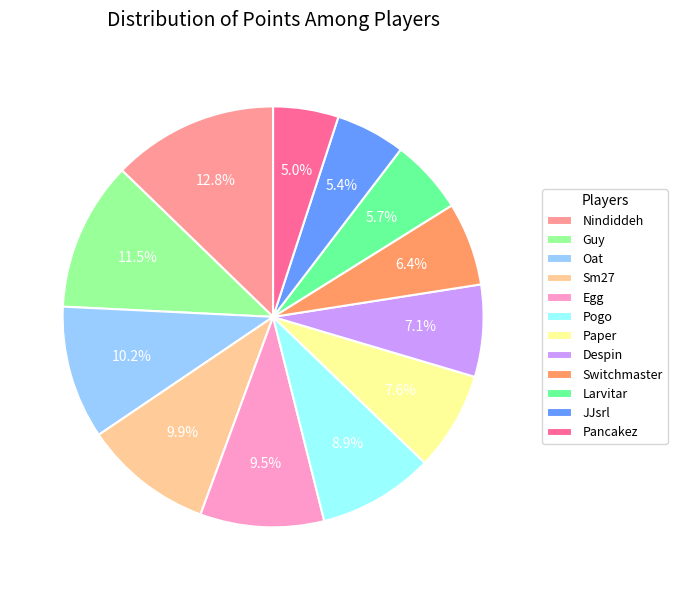

Does any single category account for the majority?

No